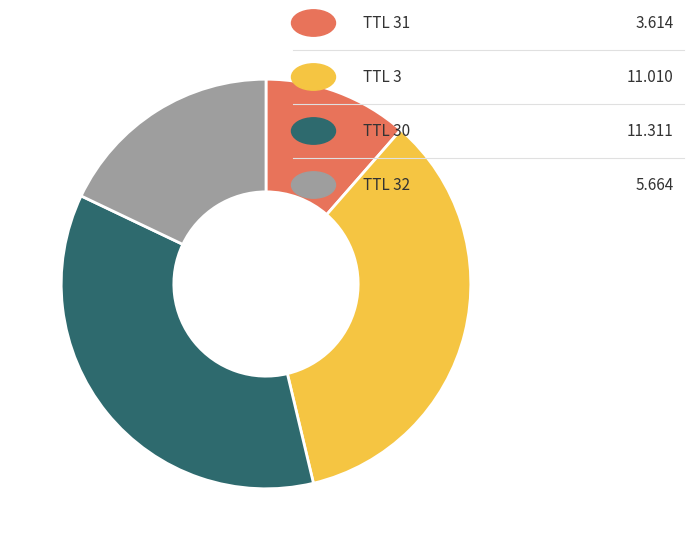

How many segments does this pie chart have?

4